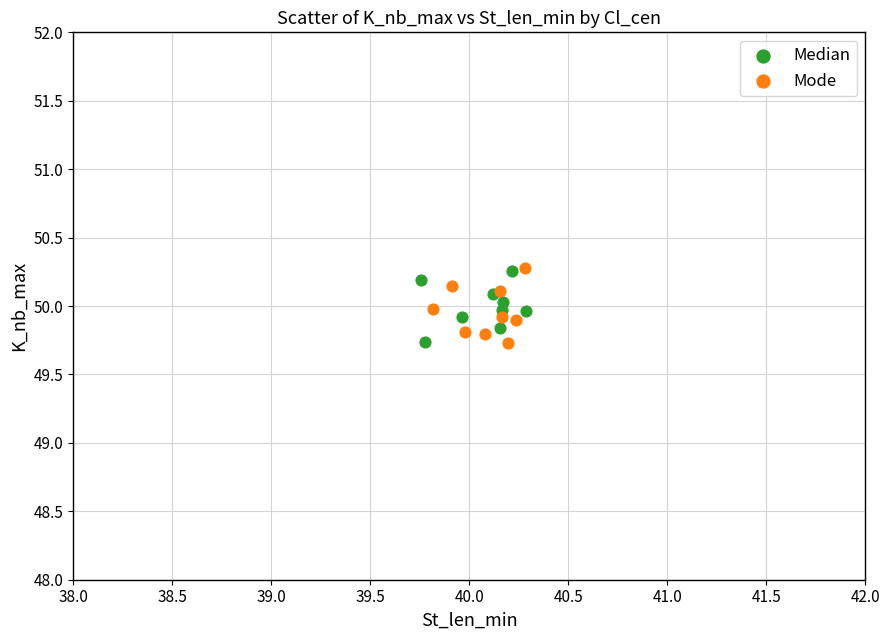

What are all the series names shown in the legend?

Median, Mode